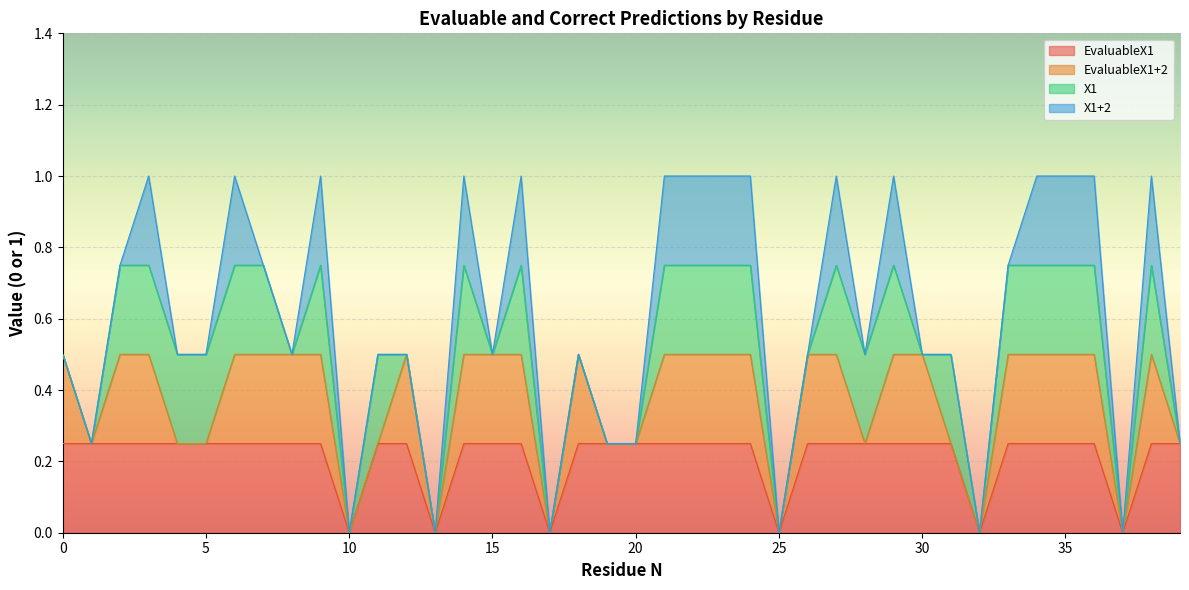

Does the chart display data point markers on the line(s)?

No